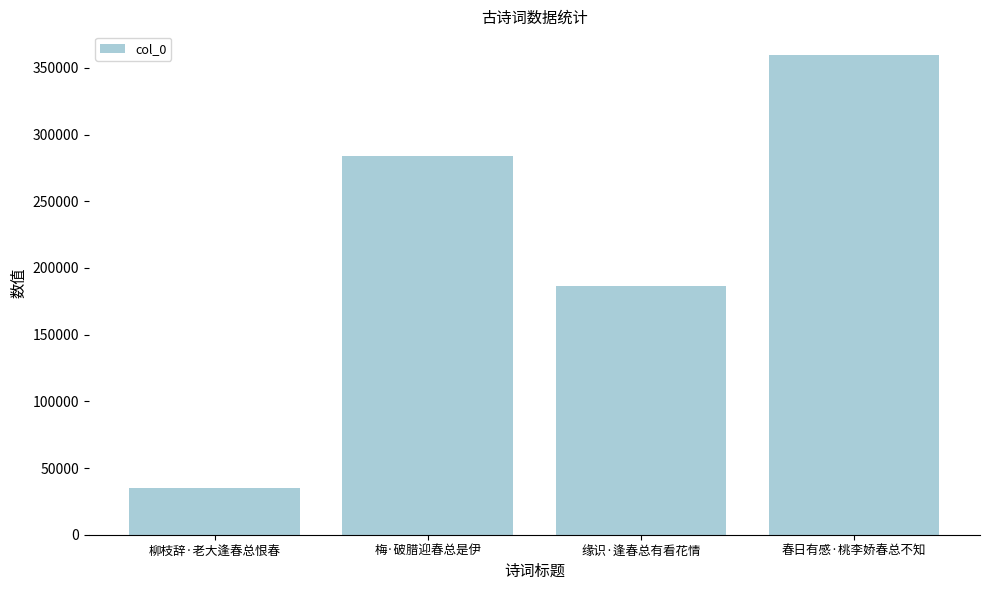

How many bars are there in total?

4